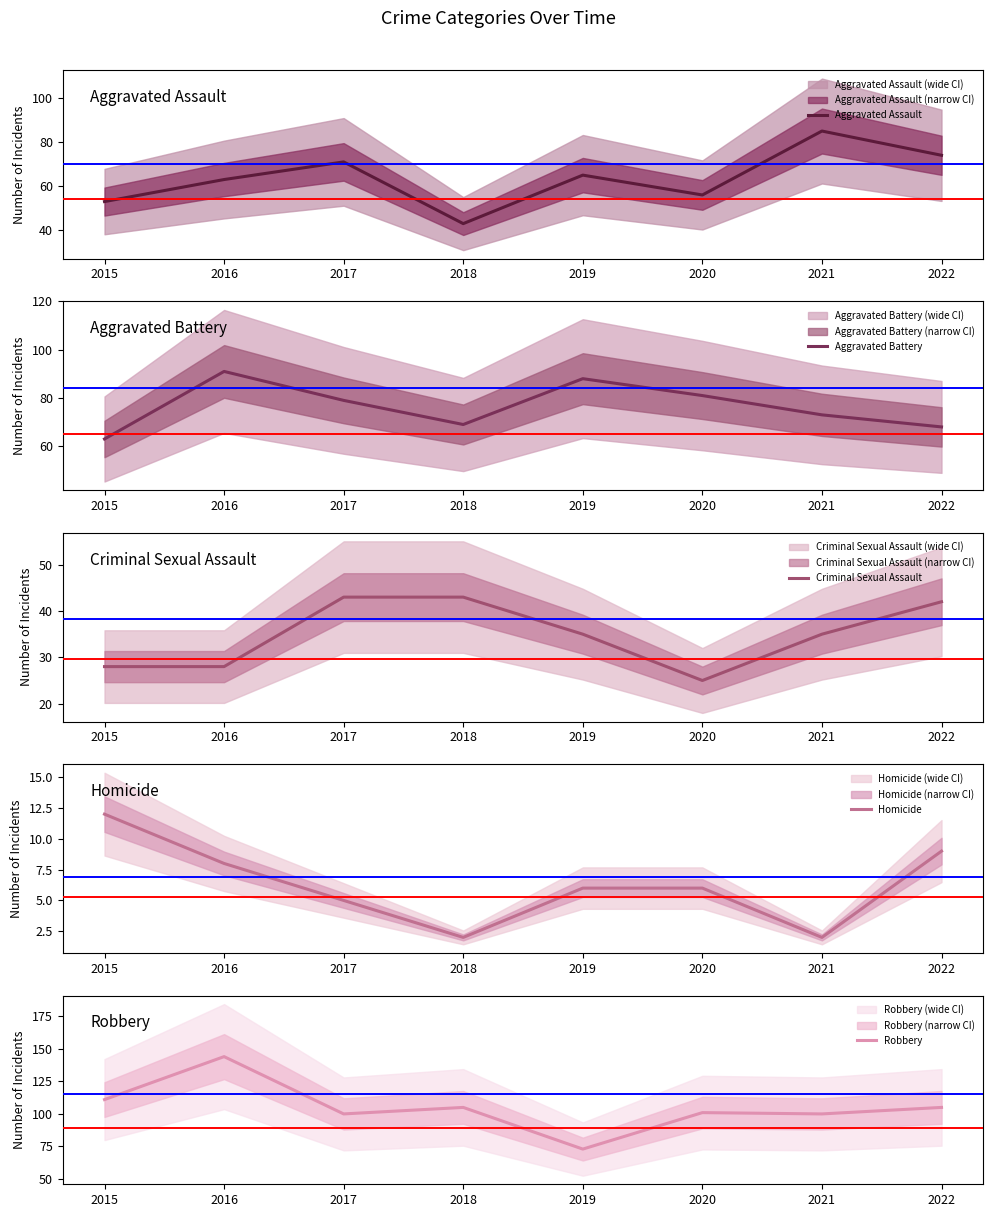

The Homicide series shows 9 at 2020. True or false?

False